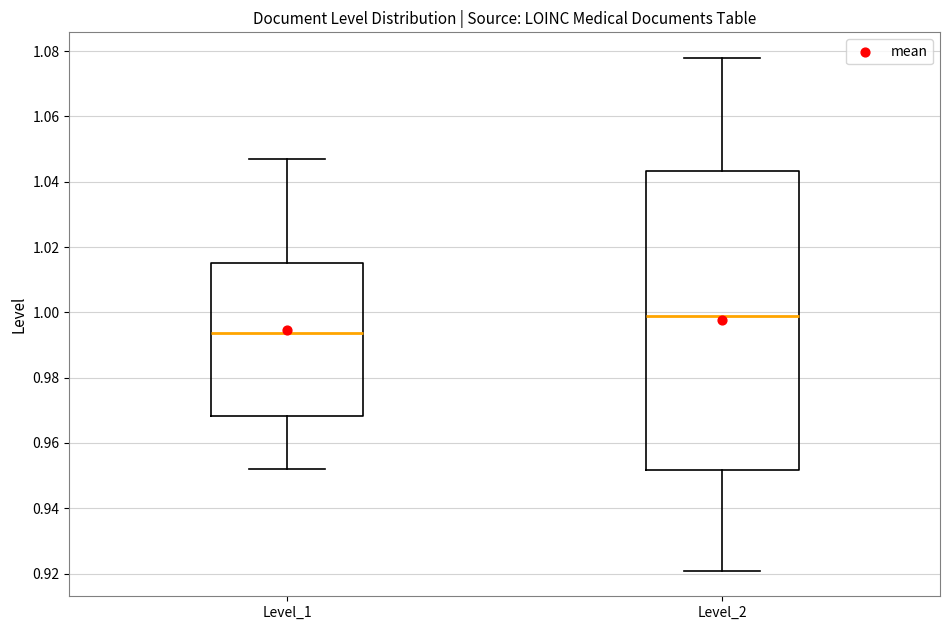

Which box has the lowest median line?

Level_1